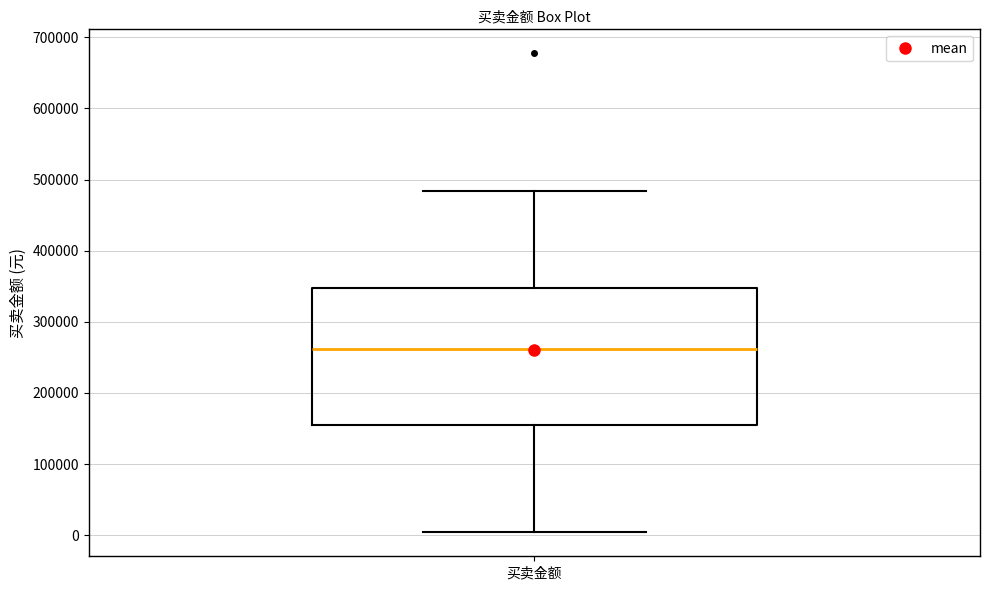

Where is the lower edge of the box for 买卖金额 on the y-axis? The values are not printed on the chart, so give them approximately, as read against the axis.

150000